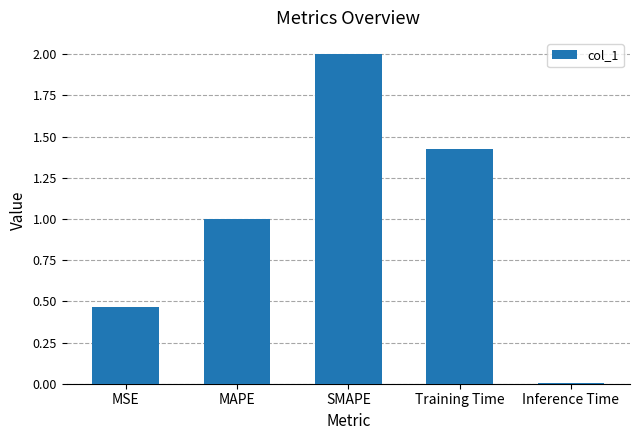

What is the difference between the maximum and minimum values?

2.0